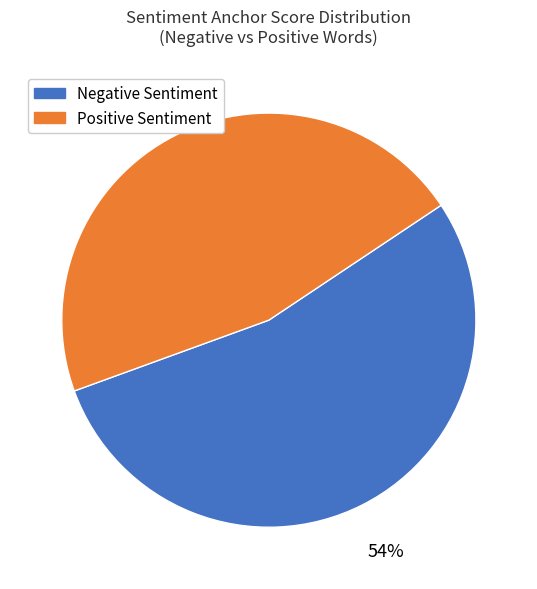

Is there any slice that represents more than half of the pie?

Yes